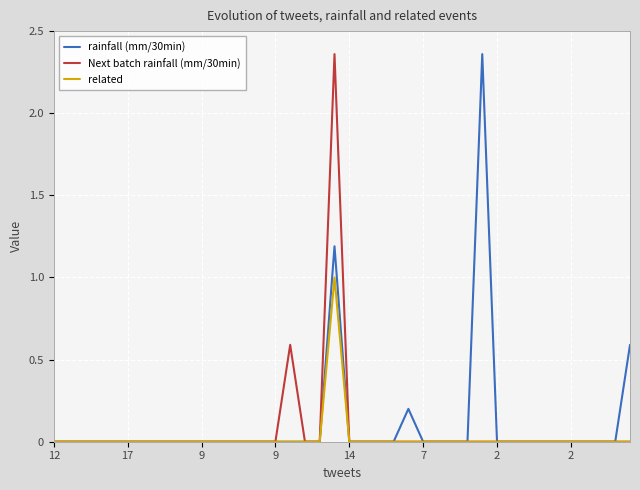

What are all the series names shown in the legend?

rainfall (mm/30min), Next batch rainfall (mm/30min), related